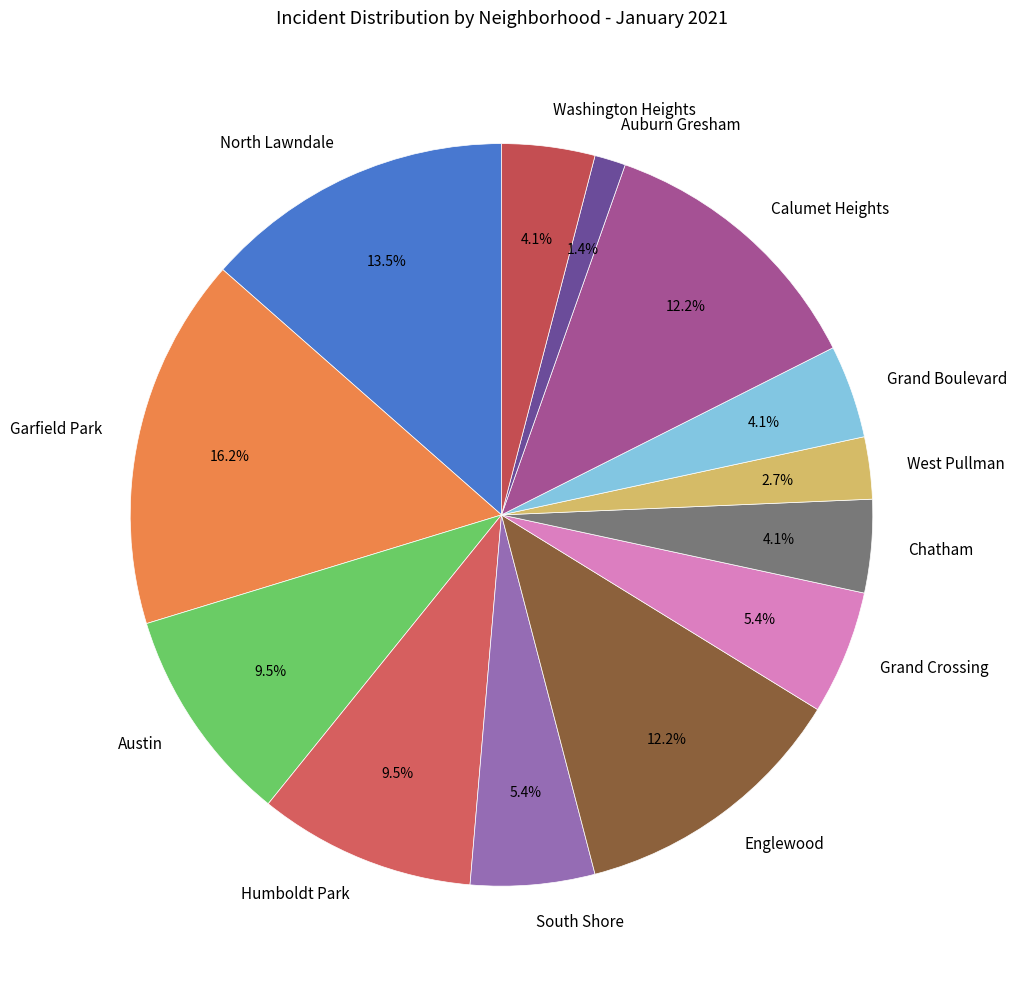

What portion of the pie excludes Auburn Gresham?

98.6%